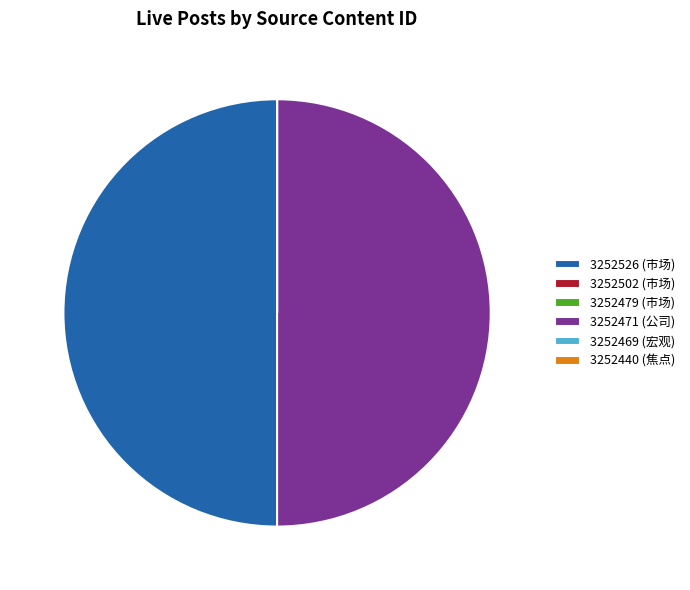

Is it true that 3252526 (市场) is 61% of the pie?

False